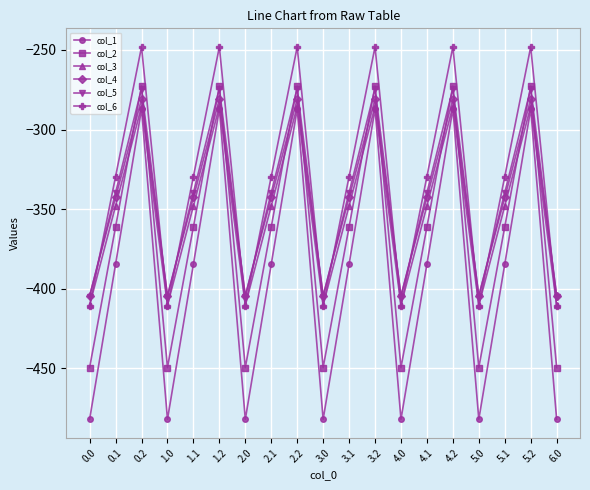

True or false: col_3 has a value of -410.3 at 5.0.

True